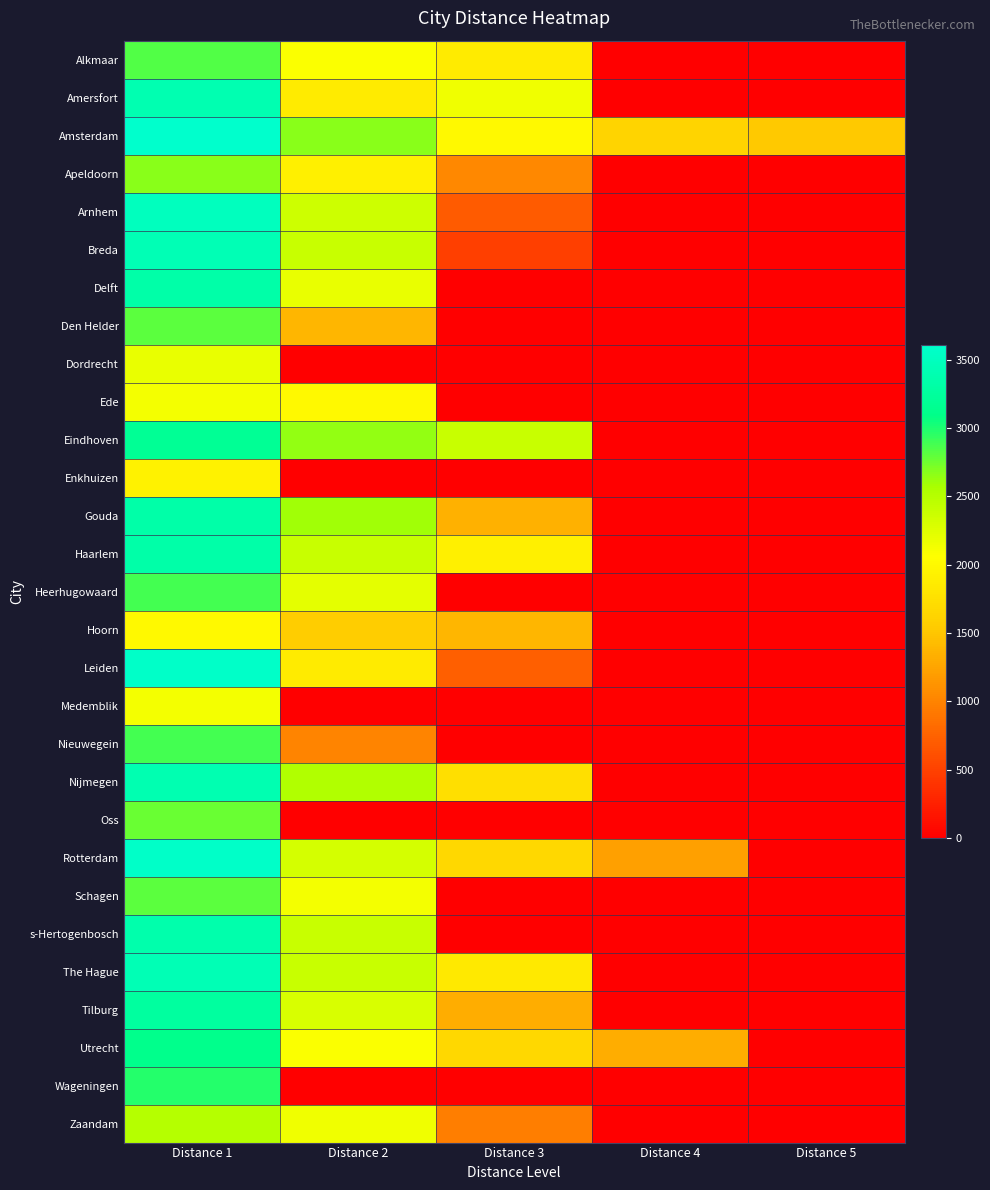

Count the number of data series in this chart.

29